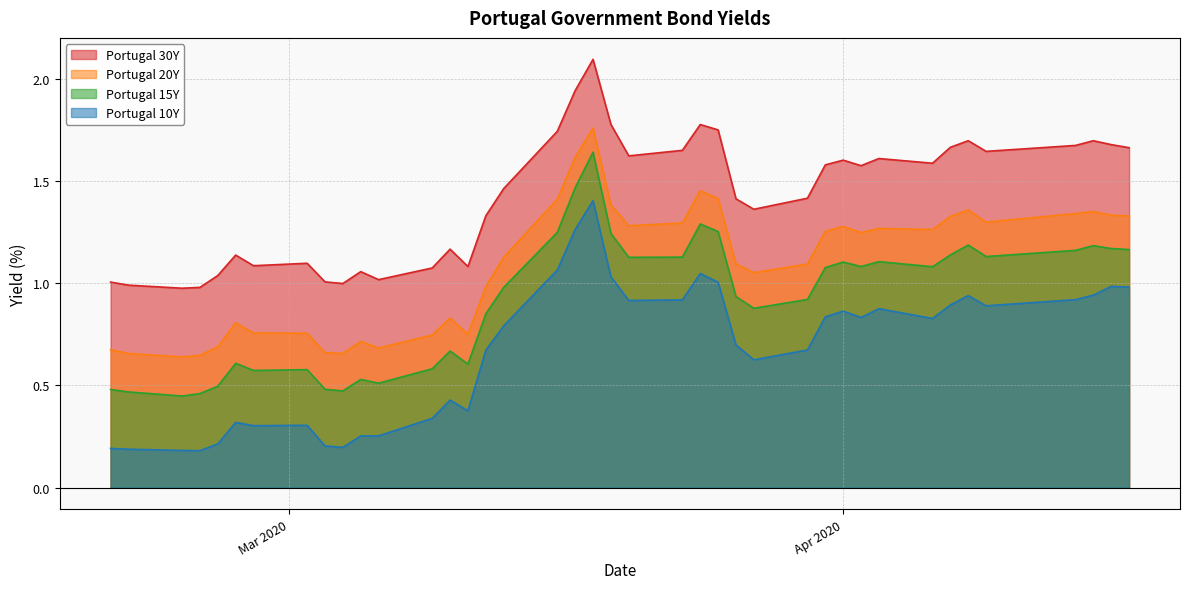

Which series has the largest range (max minus min)?

Portugal 10Y